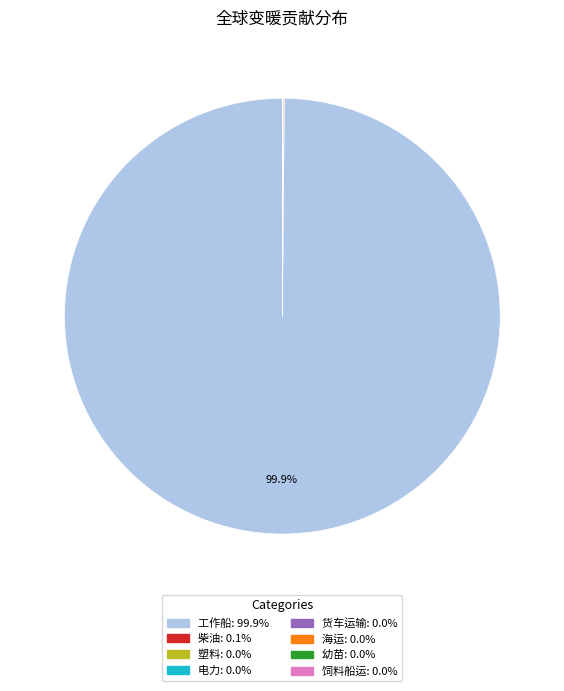

What is the largest slice in the pie chart?

工作船